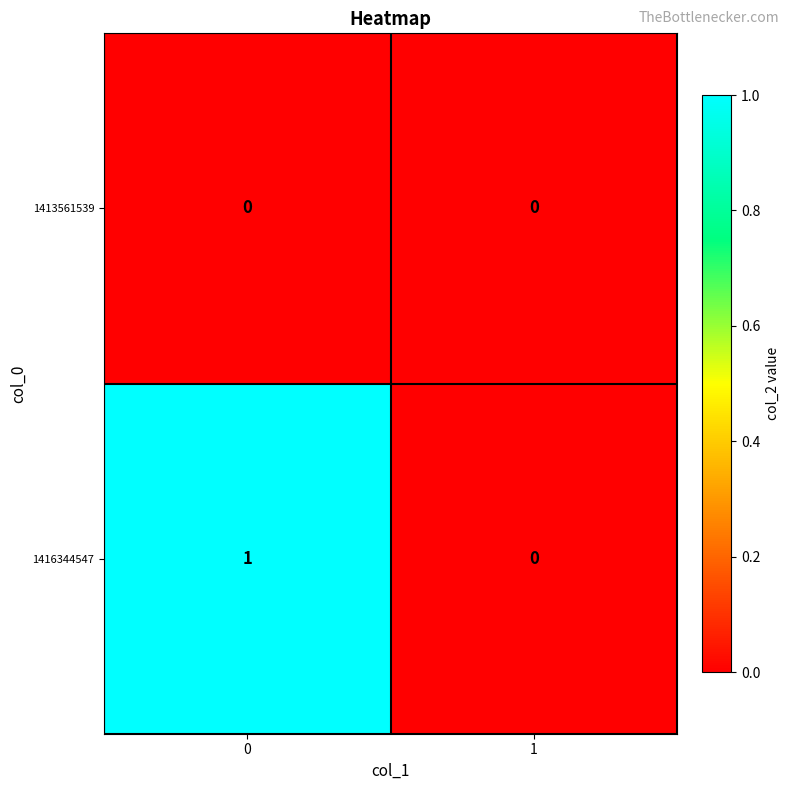

True or false: 1416344547 has a value of 1 at 1.

False